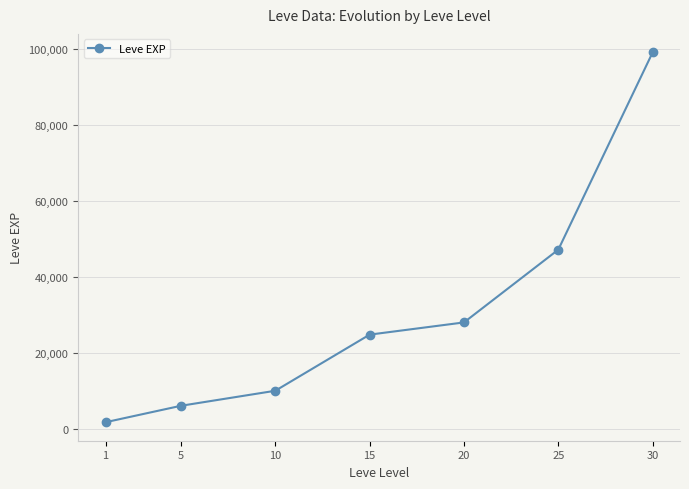

What is the value of the 3rd point from the left?

9990